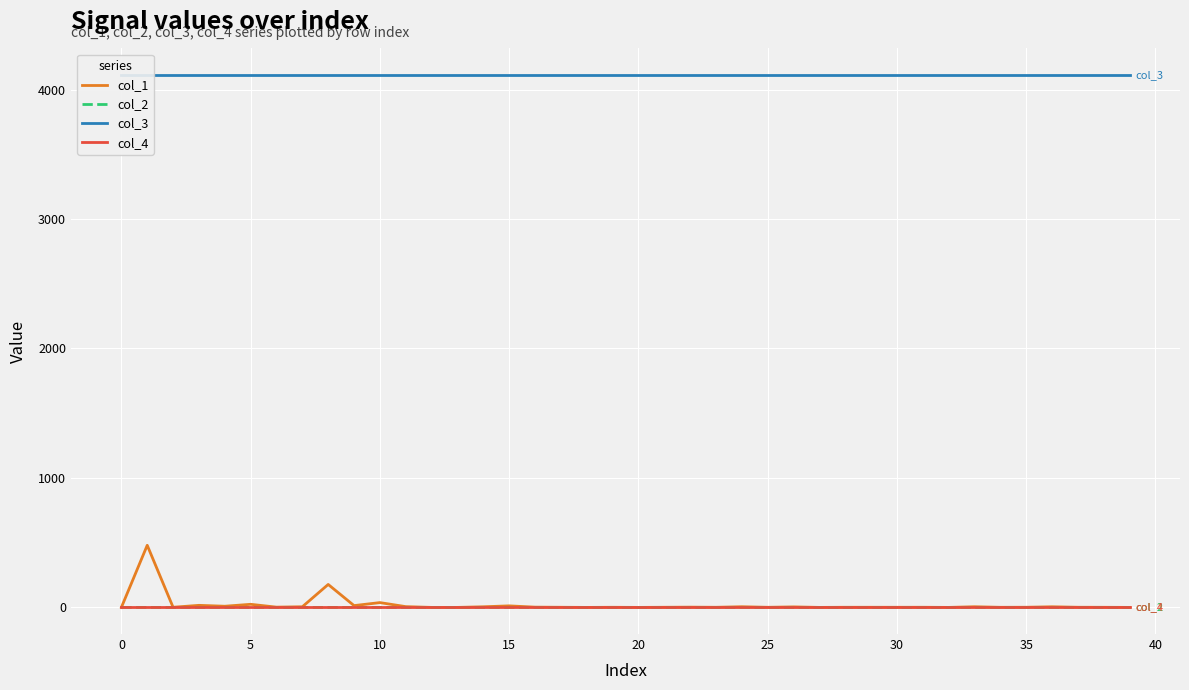

True or false: col_4 has more than 1 points higher than both neighbors.

False